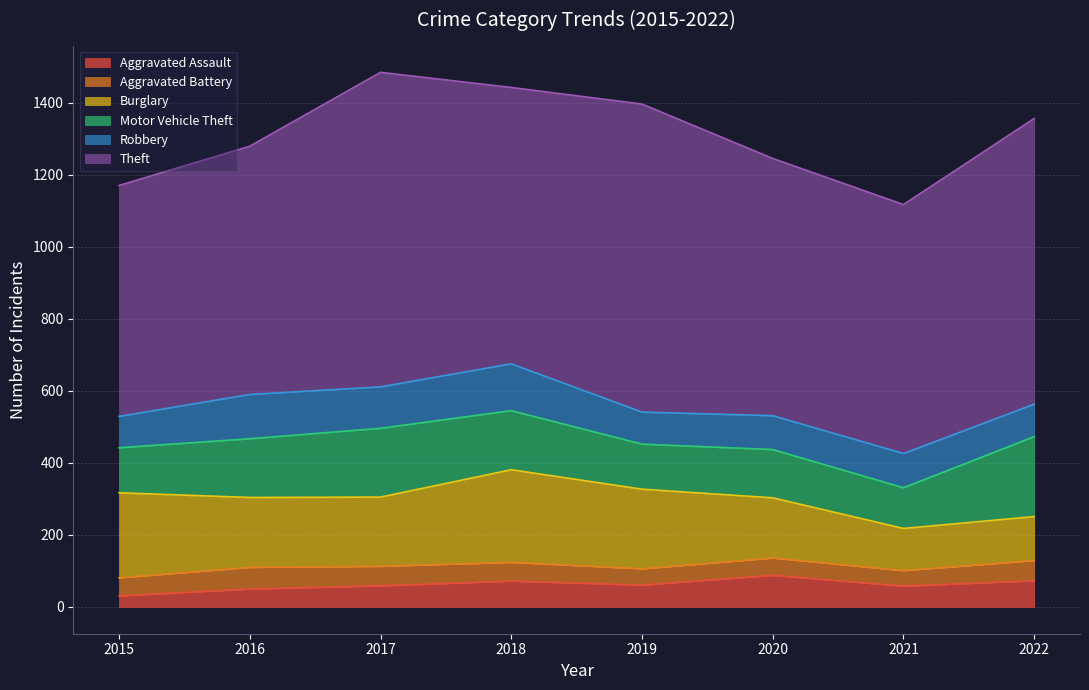

Between 2020 and 2022, which series saw the biggest shift?

Motor Vehicle Theft